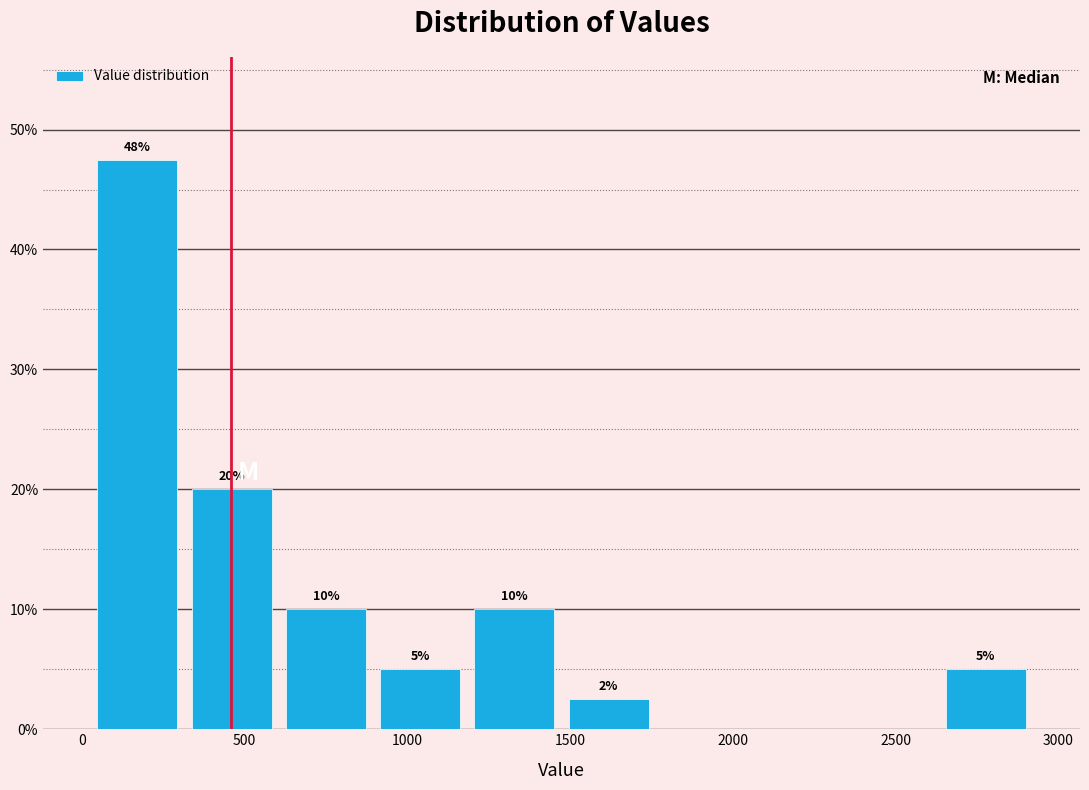

Over which range of the x-axis is the bar tallest?

50 to 300